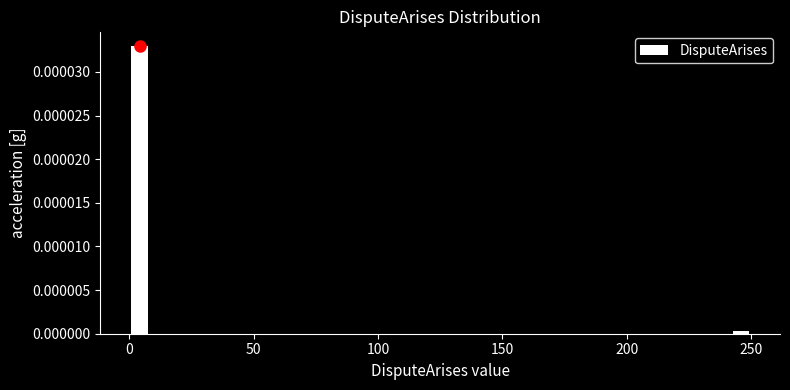

Around what value on the x-axis is the tallest bar? Give the approximate position of its centre, as read against the axis.

5